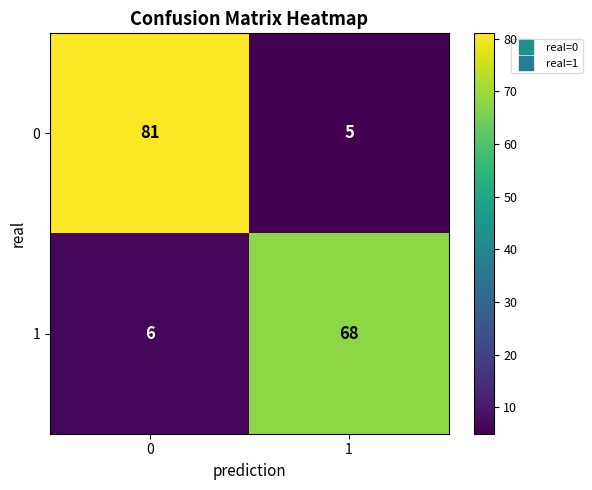

What value does the 1 series have at 0?

6